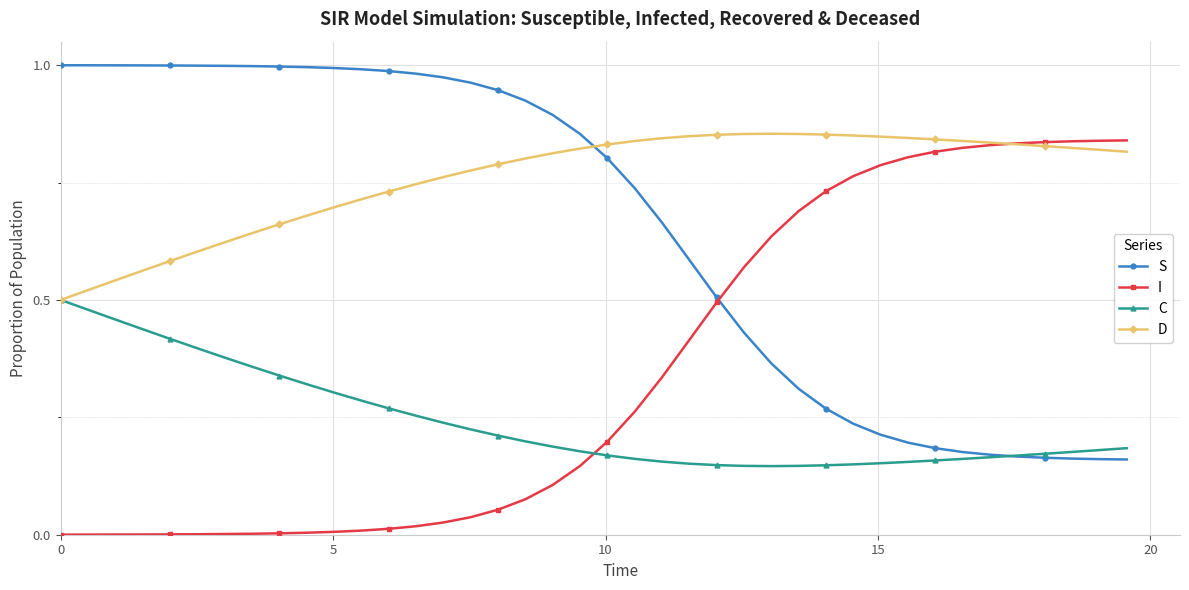

True or false: D and I intersect in this chart.

True